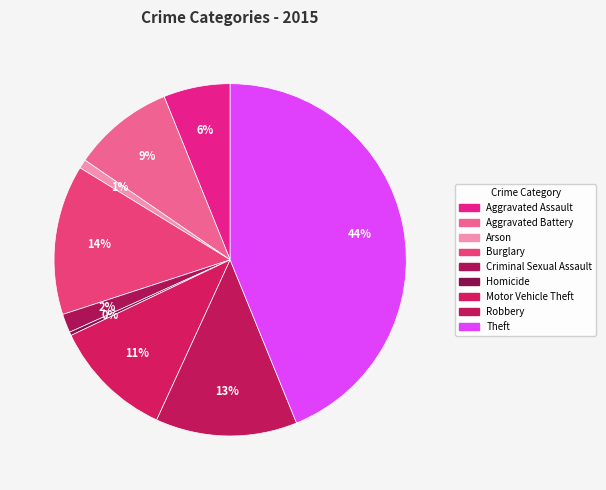

Count the number of slices in the pie.

9